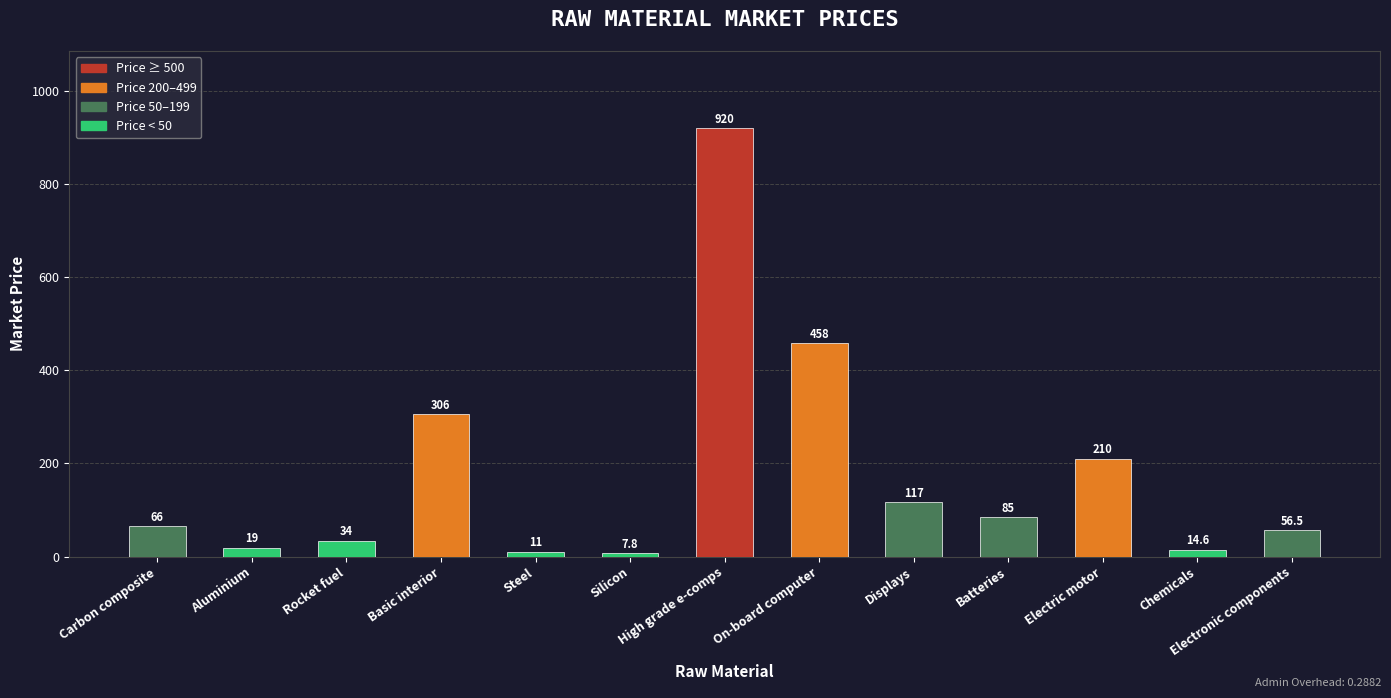

Rank the categories by value from highest to lowest.

High grade e-comps, On-board computer, Basic interior, Electric motor, Displays, Batteries, Carbon composite, Electronic components, Rocket fuel, Aluminium, Chemicals, Steel, Silicon